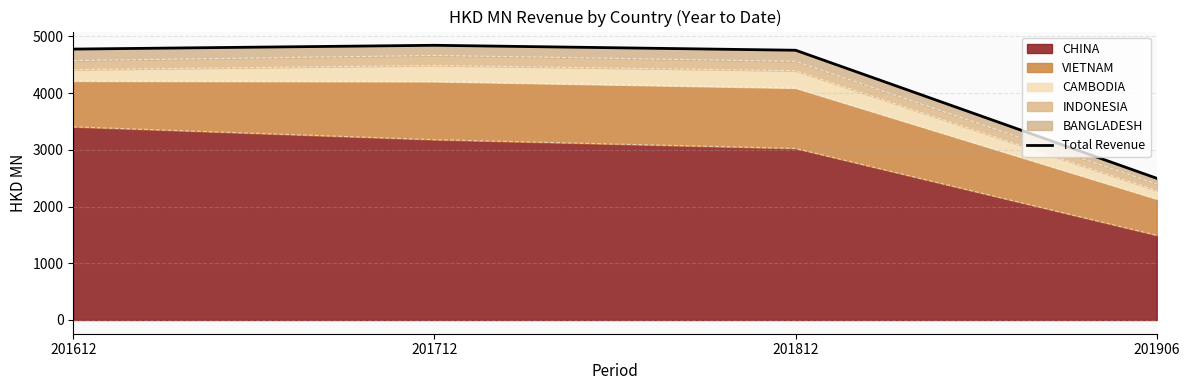

What is the maximum value shown in the chart?

4844.5